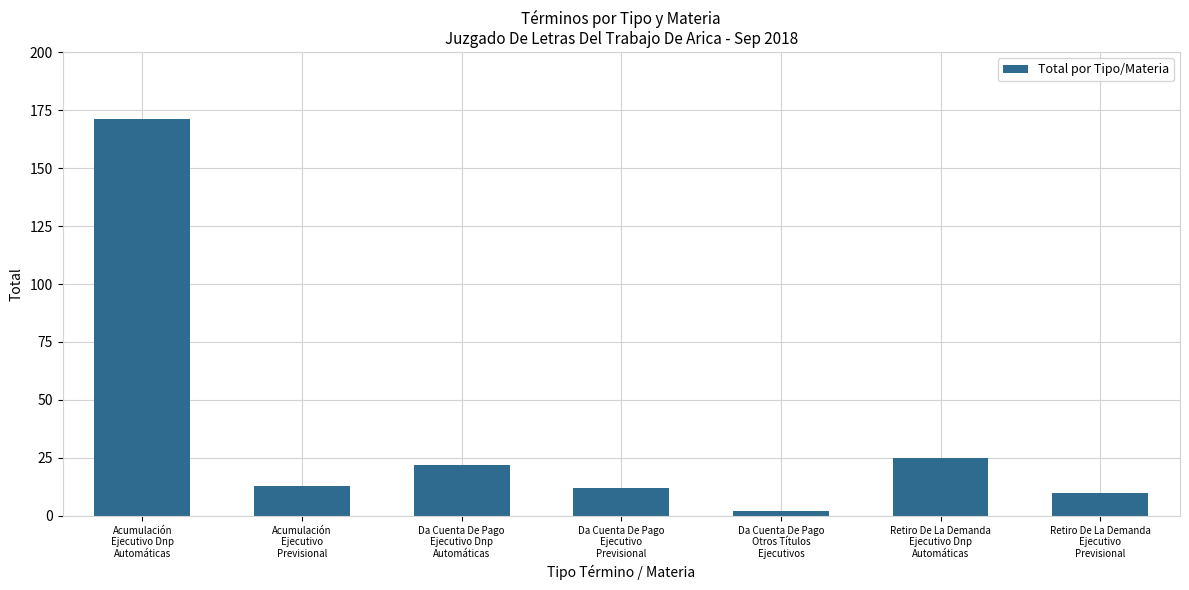

Is it true that the value at Da Cuenta De Pago
Ejecutivo Dnp
Automáticas is 29?

False